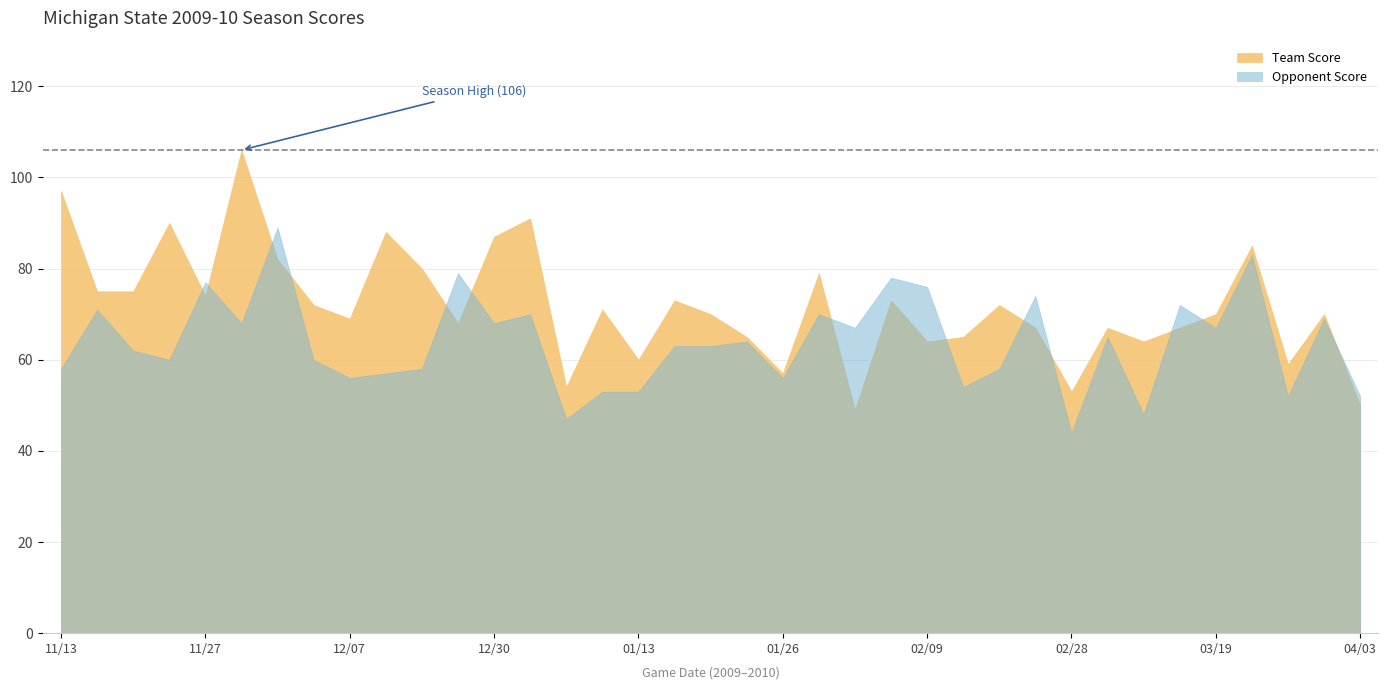

What is the average value of the Opponent Score series?

64